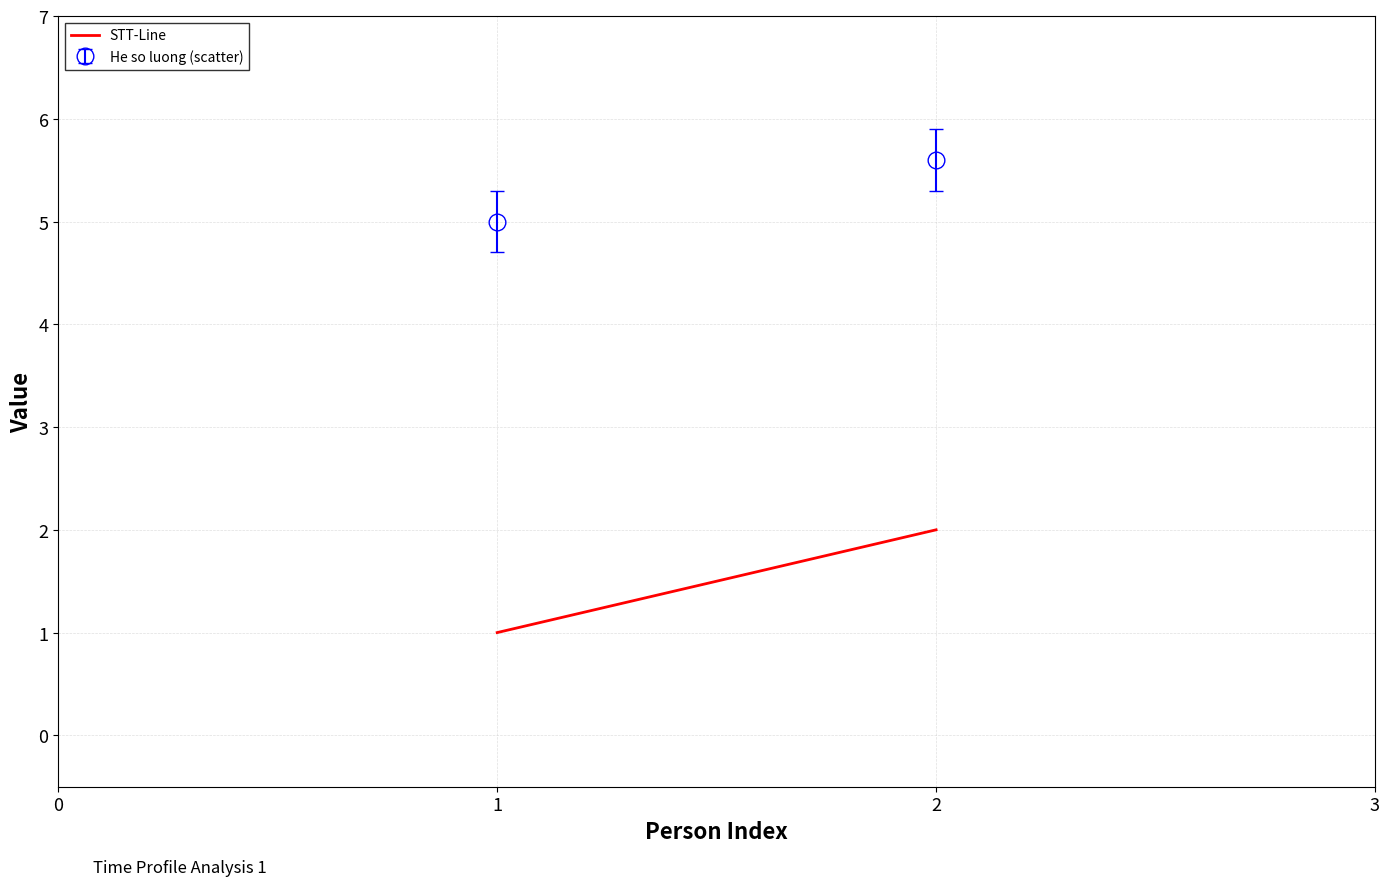

What is the difference between the highest and lowest values at 05/05/1987?

4.0